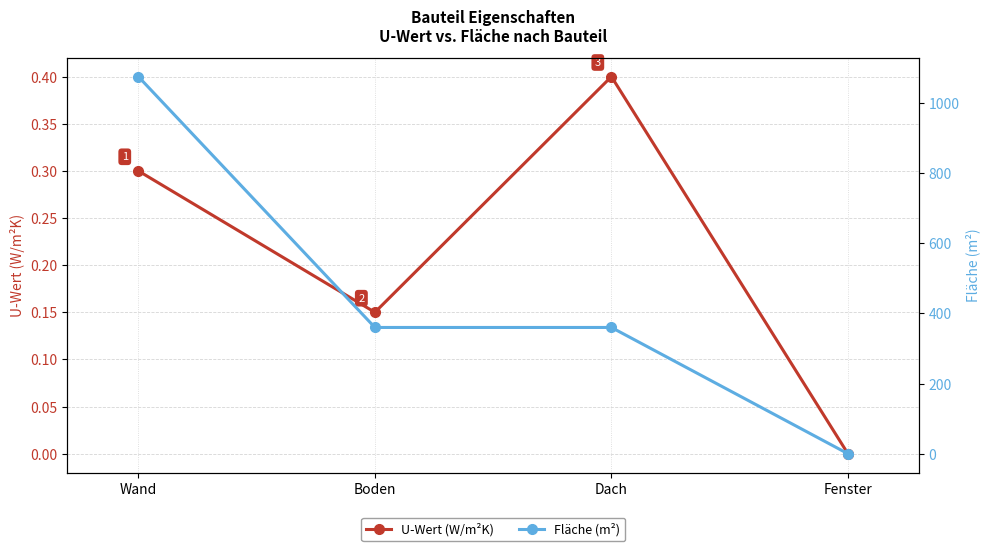

How many data points in Fläche (m²) are less than 360?

1